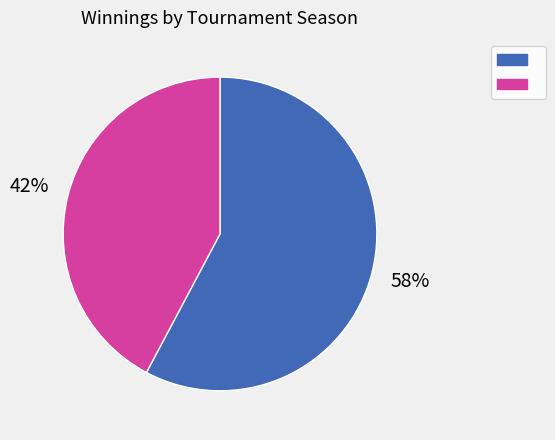

Is there a majority slice in this chart?

Yes